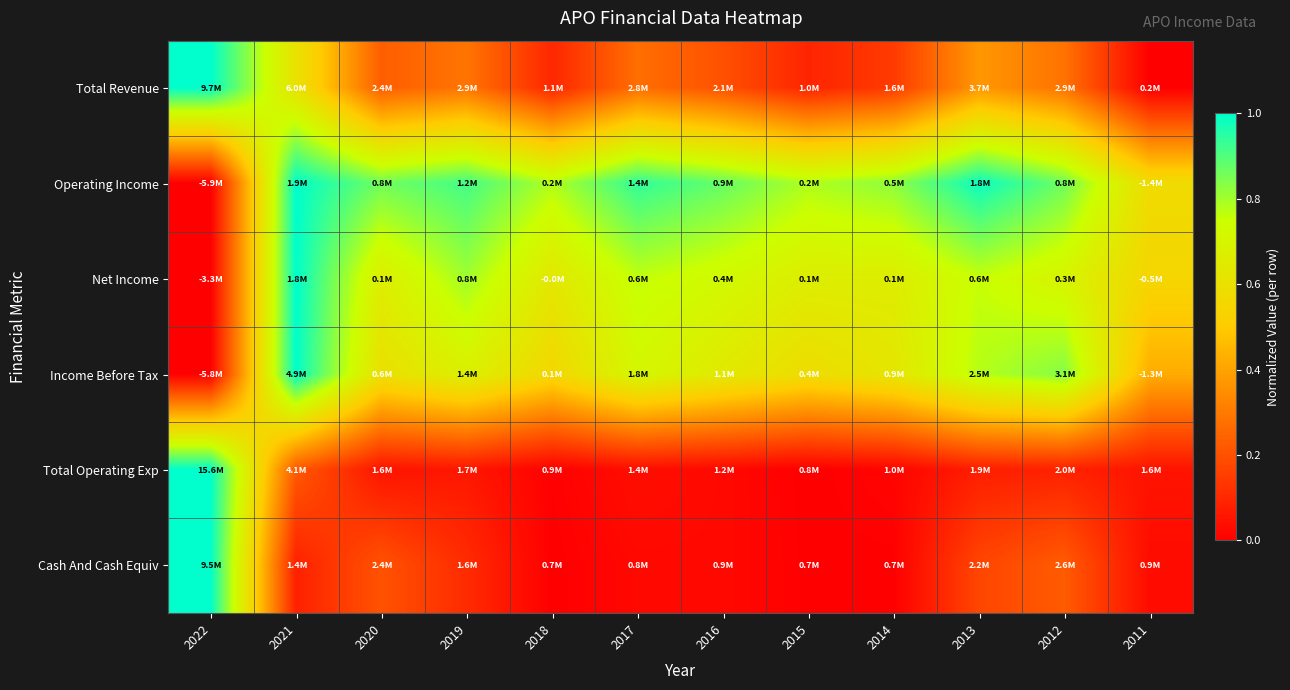

Which series changed the most between 2018 and 2012?

Income Before Tax